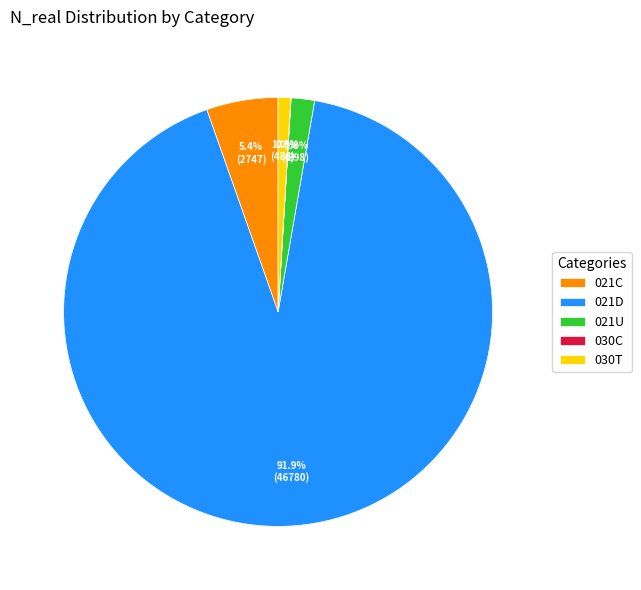

What portion of the pie excludes 030T?

99.0%